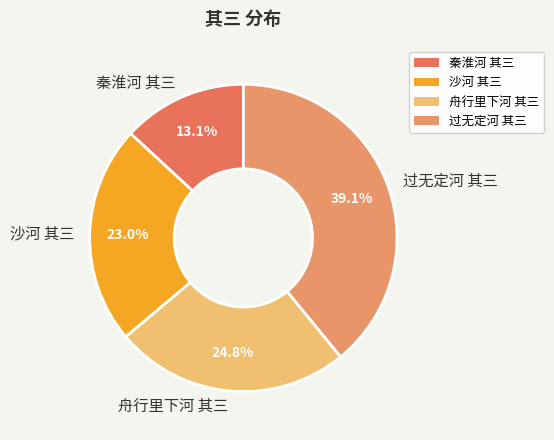

How many segments does this pie chart have?

4